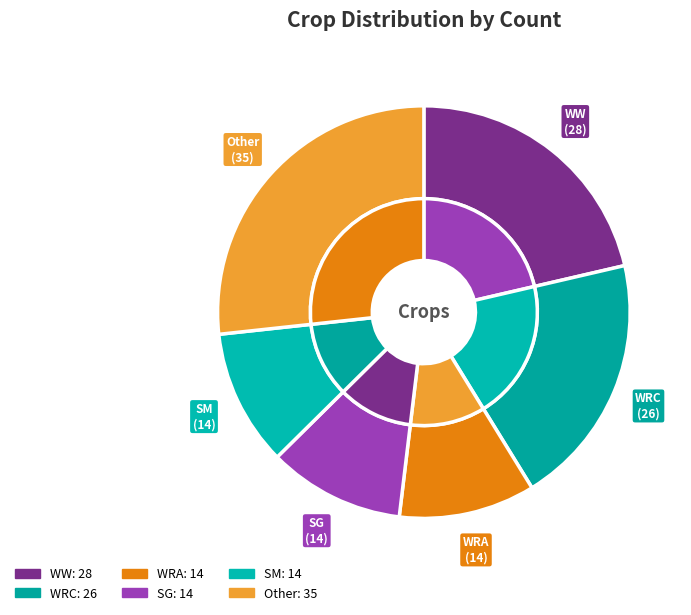

What percentage is the SG slice, to the nearest percent?

11%